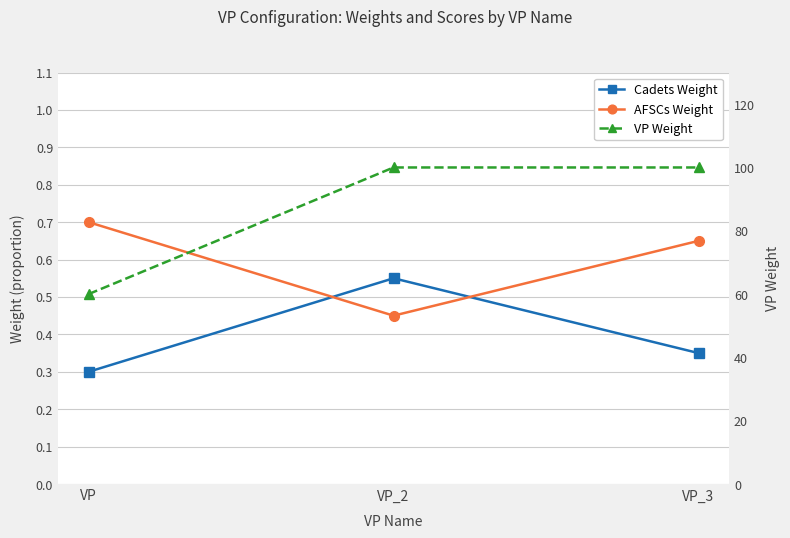

What is the difference between the Cadets Weight values at VP_2 and VP_3?

0.2